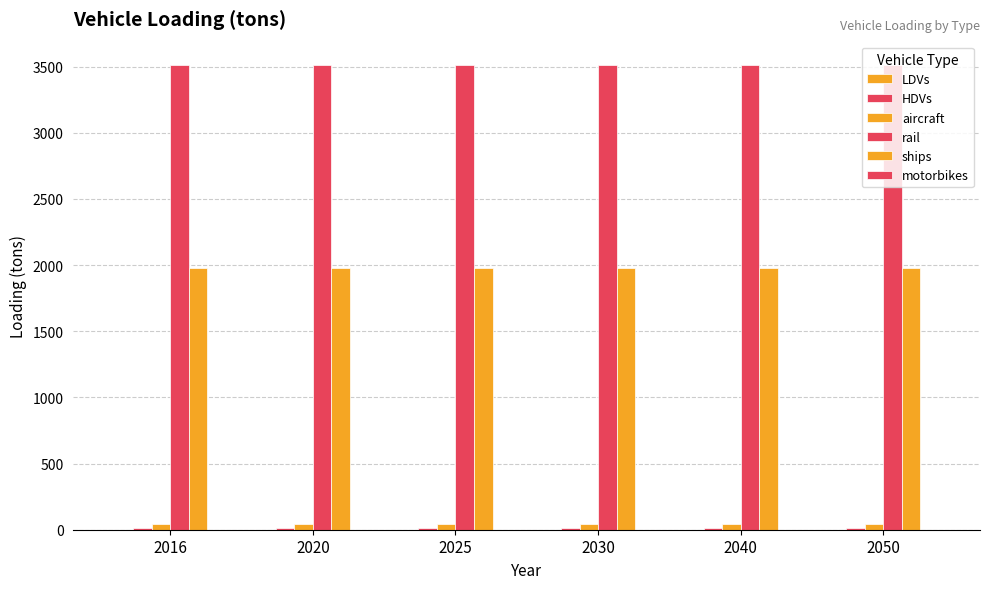

Rank the series at 2050 from lowest to highest value.

motorbikes, LDVs, HDVs, aircraft, ships, rail